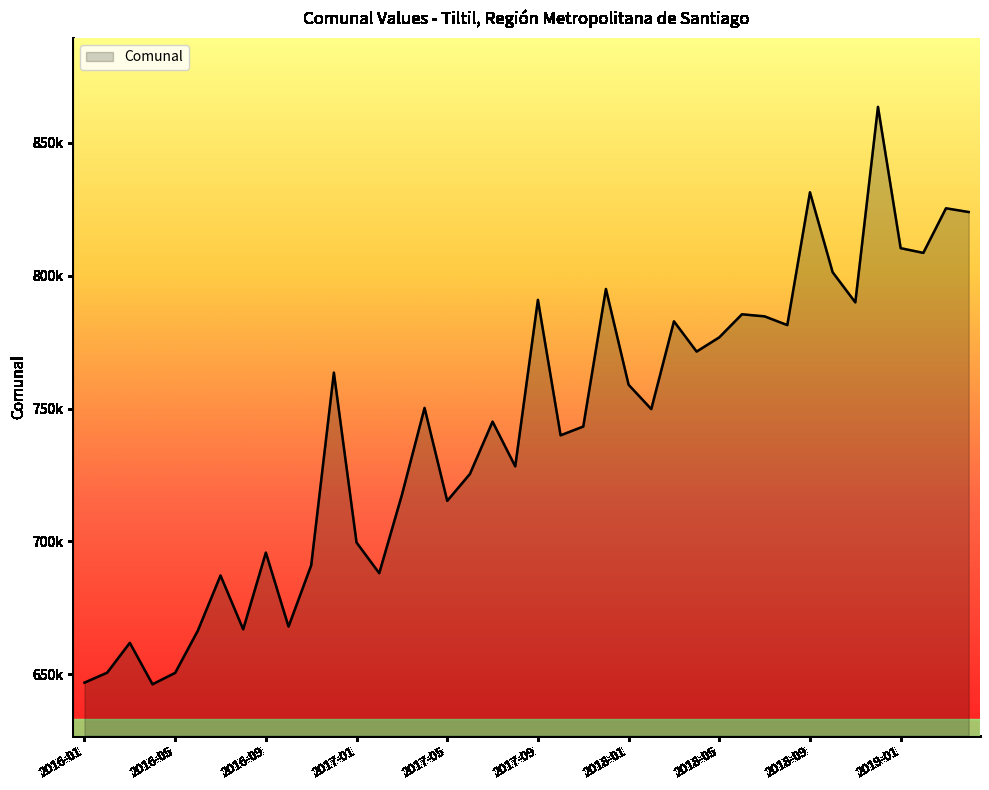

Reading left to right, transcribe all the data shown in this chart.

2016-01=646900	2016-02=650642	2016-03=661870	2016-04=646276	2016-05=650576	2016-06=666465	2016-07=687199	2016-08=666964	2016-09=695816	2016-10=667980	2016-11=691049	2016-12=763526	2017-01=699622	2017-02=688079	2017-03=717505	2017-04=750253	2017-05=715287	2017-06=725388	2017-07=745087	2017-08=728257	2017-09=790901	2017-10=739943	2017-11=743243	2017-12=794988	2018-01=758962	2018-02=749808	2018-03=782820	2018-04=771440	2018-05=776801	2018-06=785473	2018-07=784687	2018-08=781411	2018-09=831373	2018-10=801303	2018-11=789951	2018-12=863514	2019-01=810345	2019-02=808579	2019-03=825352	2019-04=823948